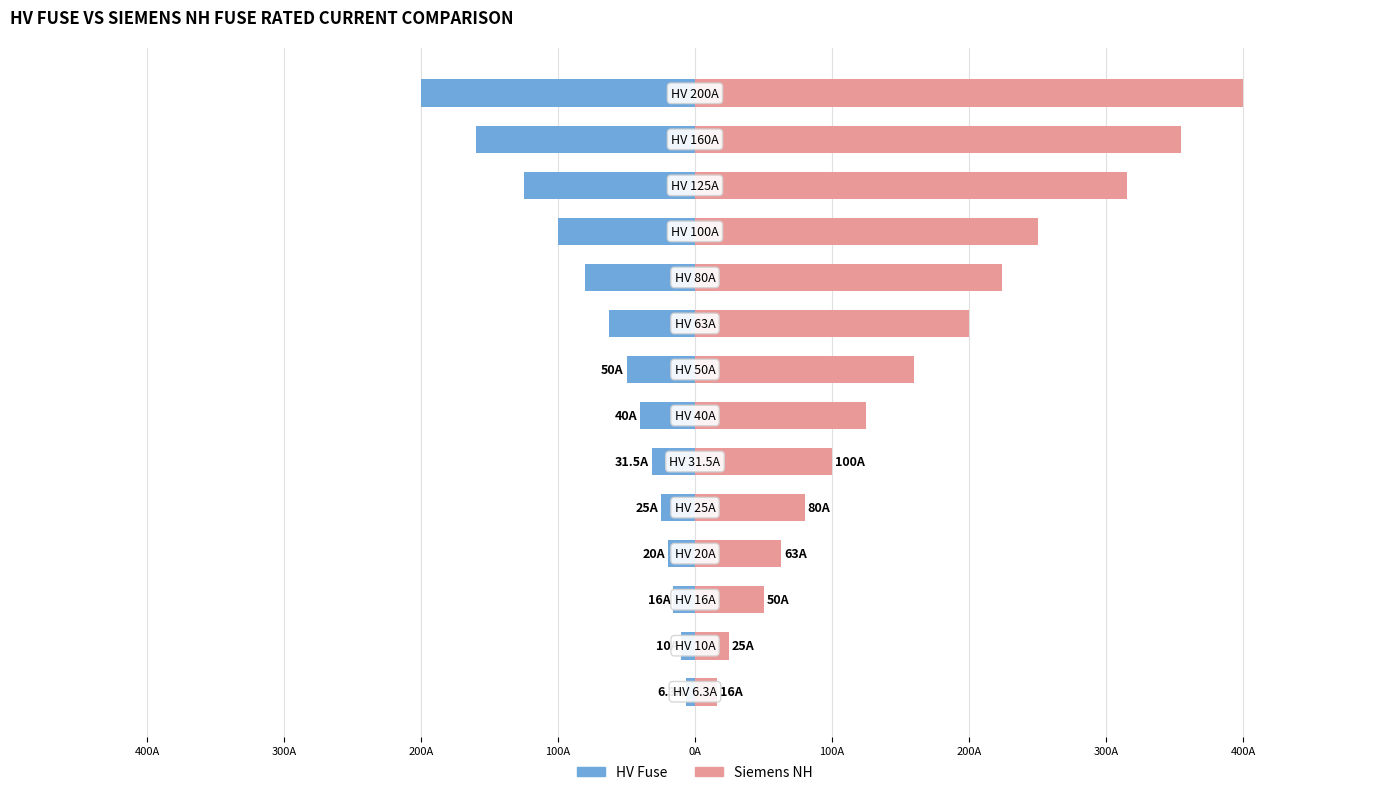

Are the bars horizontal?

Yes